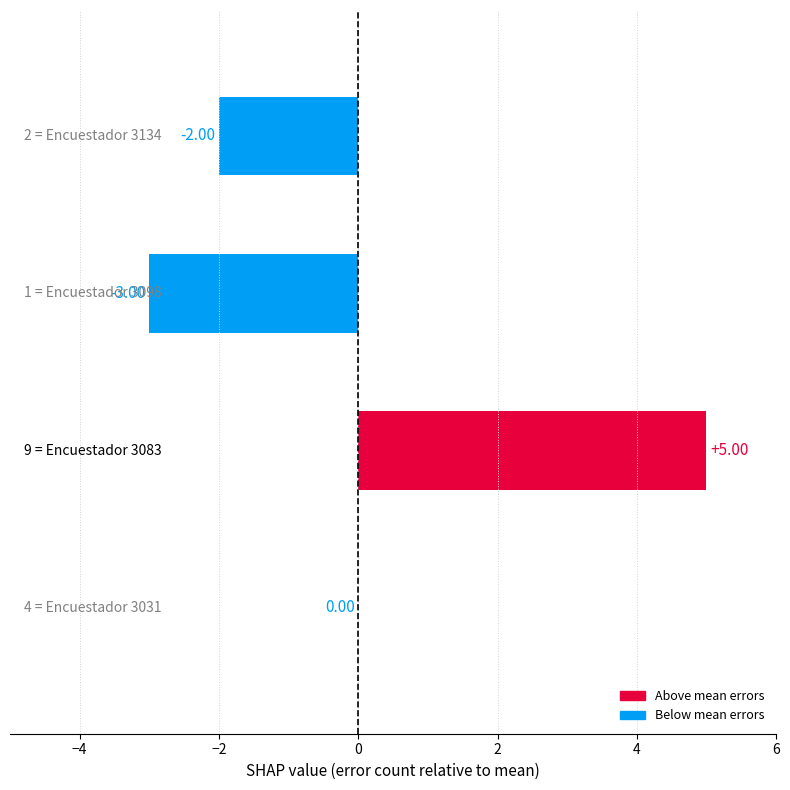

Are the bars grouped side by side (vs. stacked)?

No